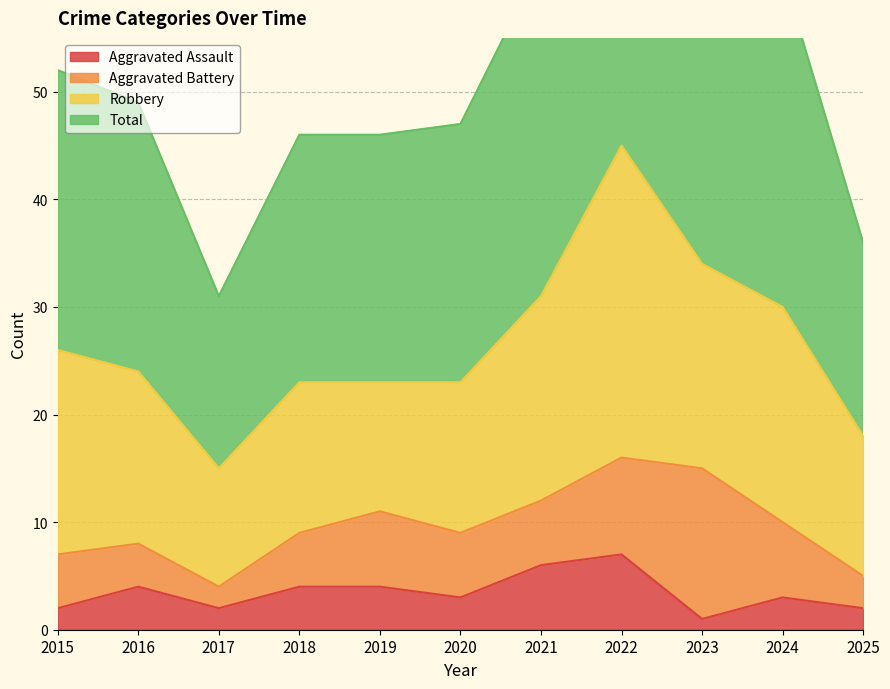

The value of Aggravated Assault at 2024 is 5. True or false?

False